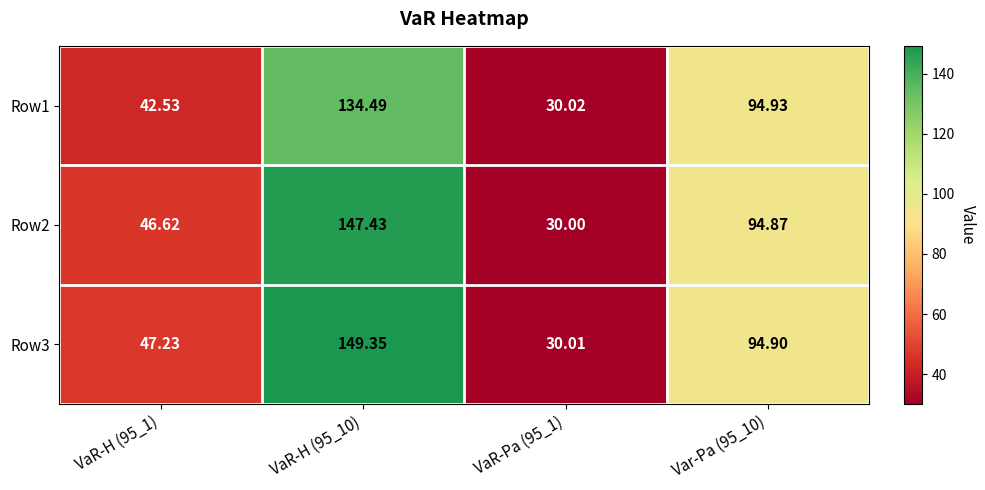

At VaR-H (95_10), list the series in order from largest to smallest.

Row3, Row2, Row1